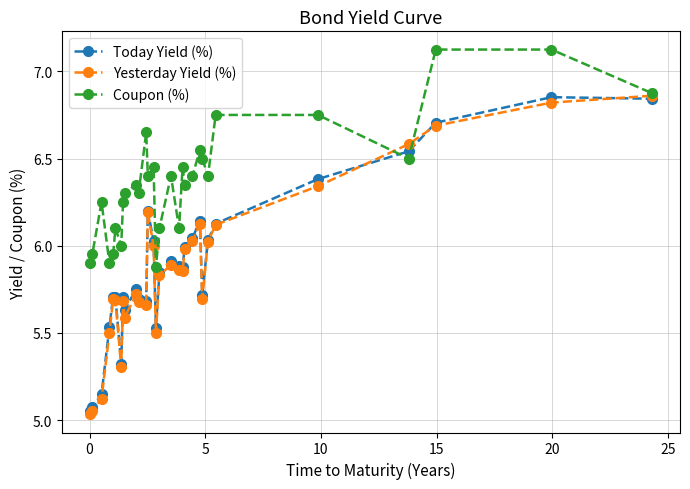

Which series has the largest total across all categories?

Coupon (%)